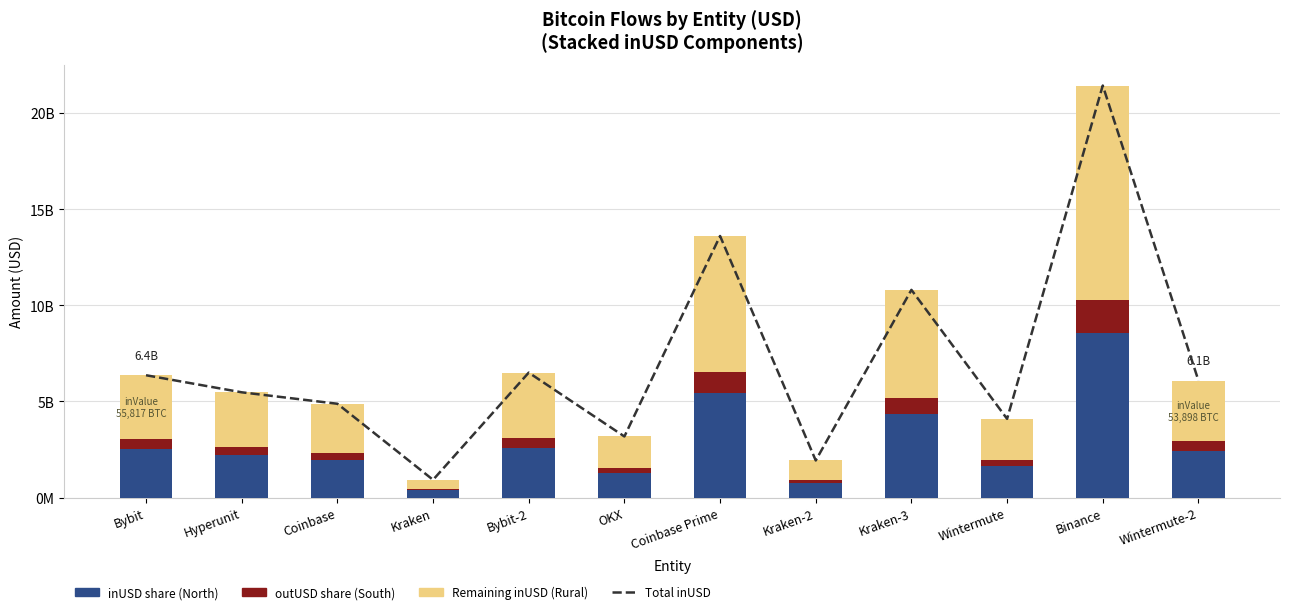

How many values in the Total inUSD series are below 6083153813?

6